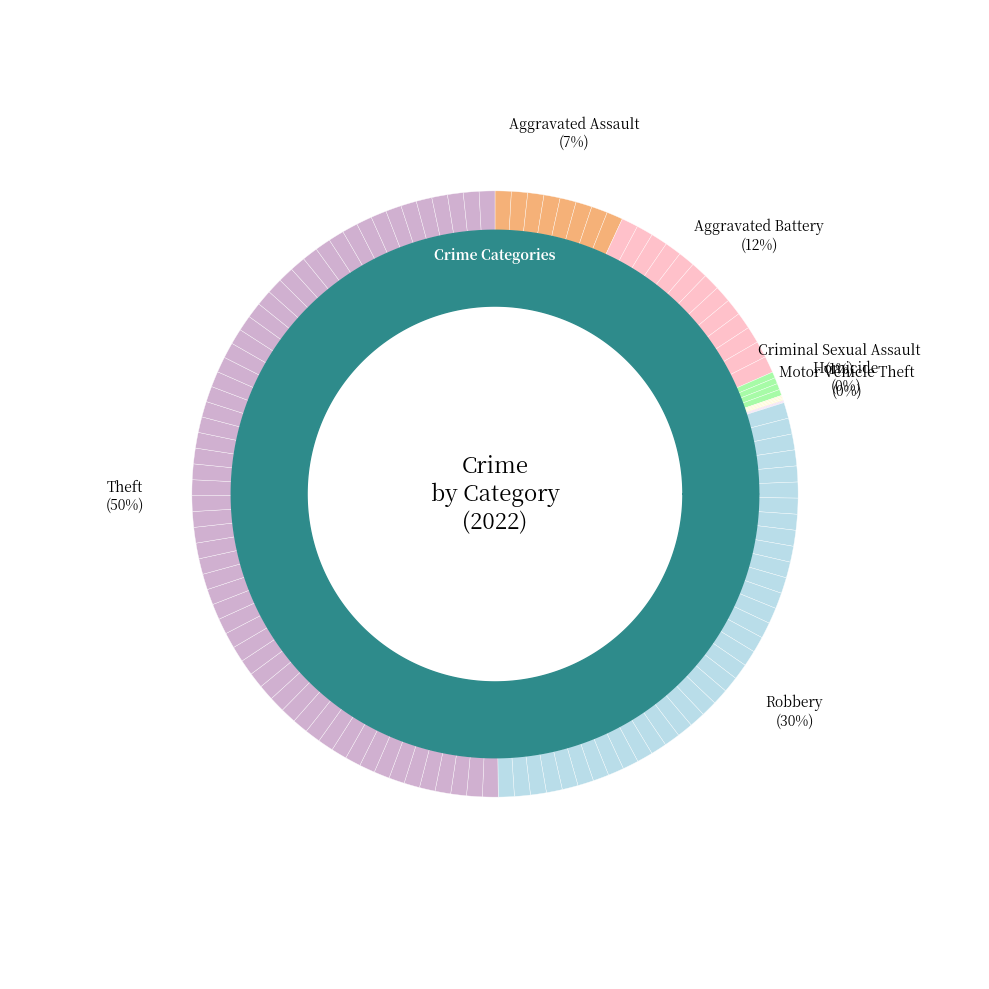

Is it true that Aggravated Battery is 12% of the pie?

True